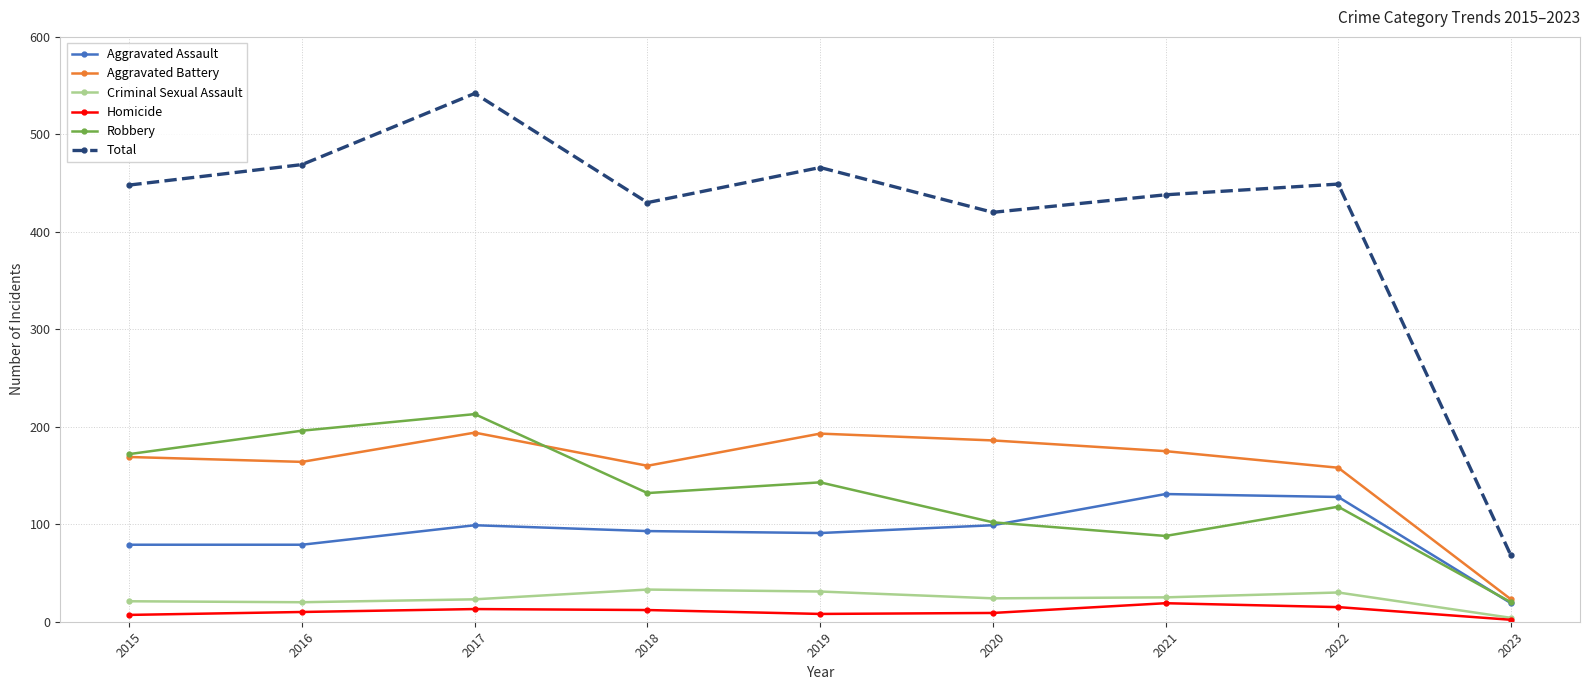

What are all the series names shown in the legend?

Aggravated Assault, Aggravated Battery, Criminal Sexual Assault, Homicide, Robbery, Total